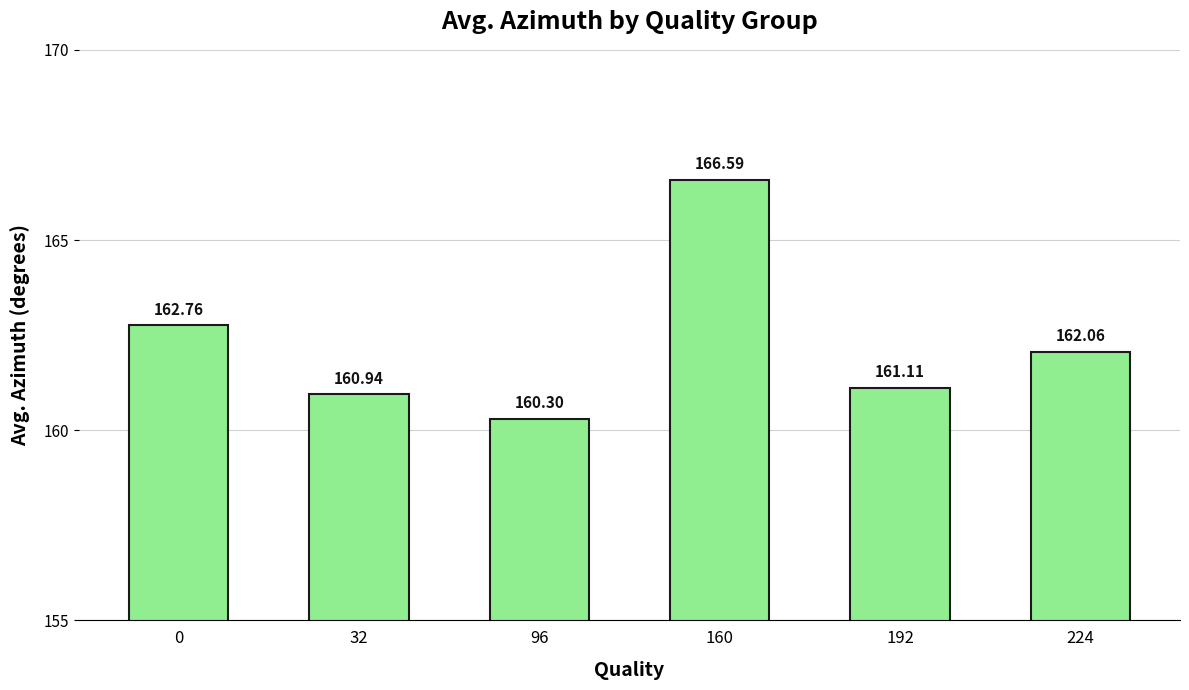

What is the greatest value displayed?

166.6